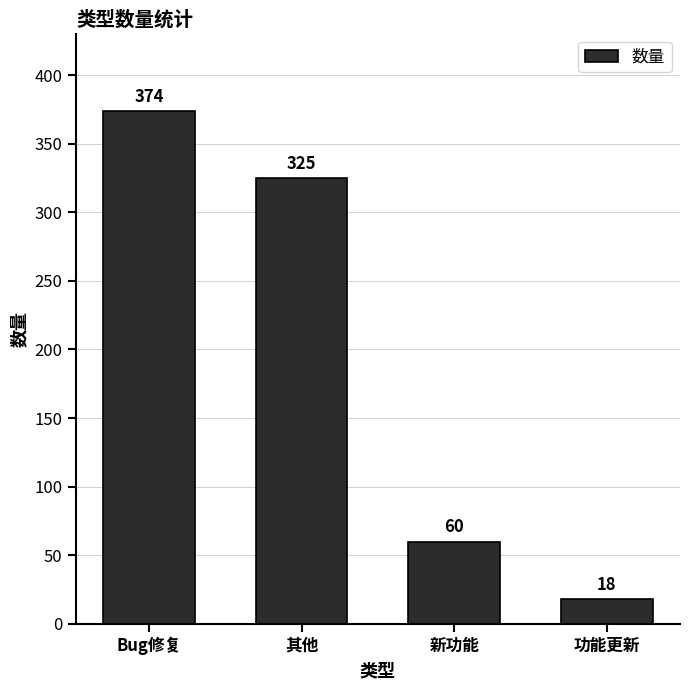

What is the sum of the values at 其他 and 新功能?

385